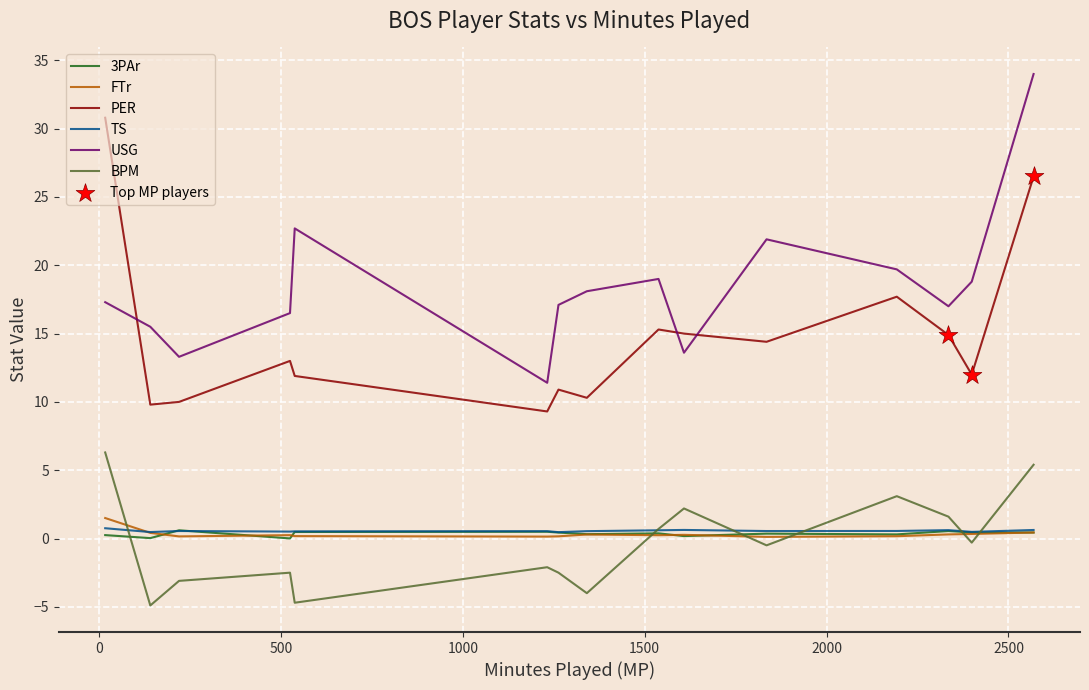

Which series has the largest total across all categories?

USG